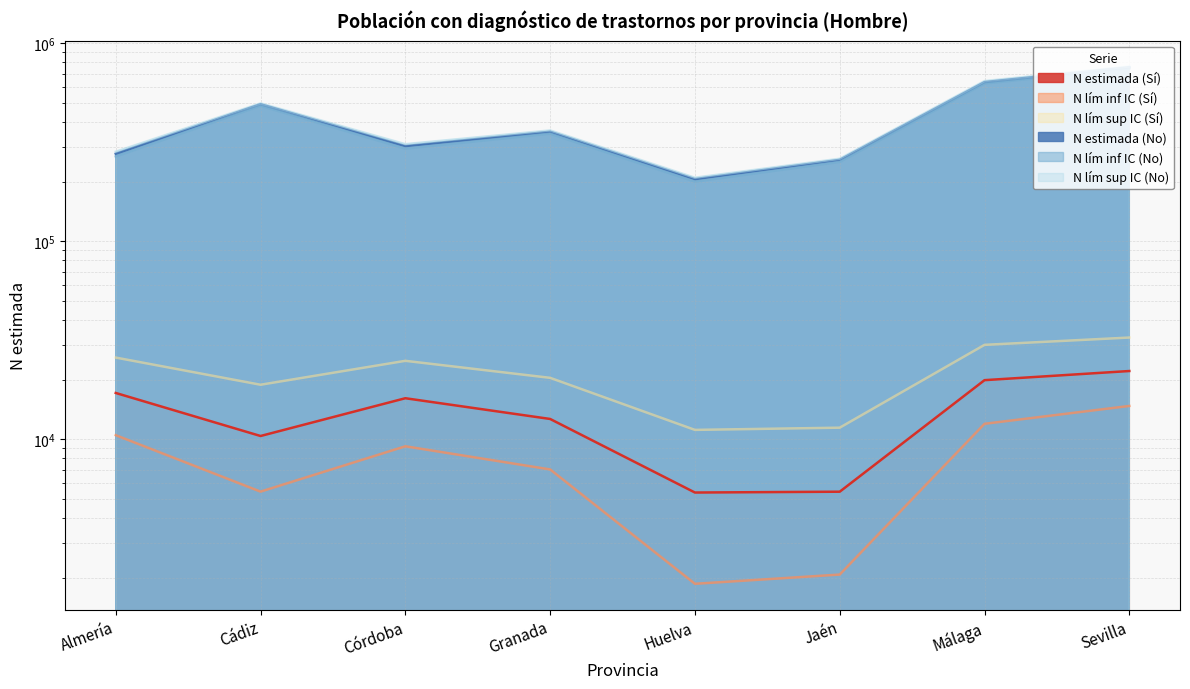

Which label corresponds to the largest value in the chart?

Sevilla